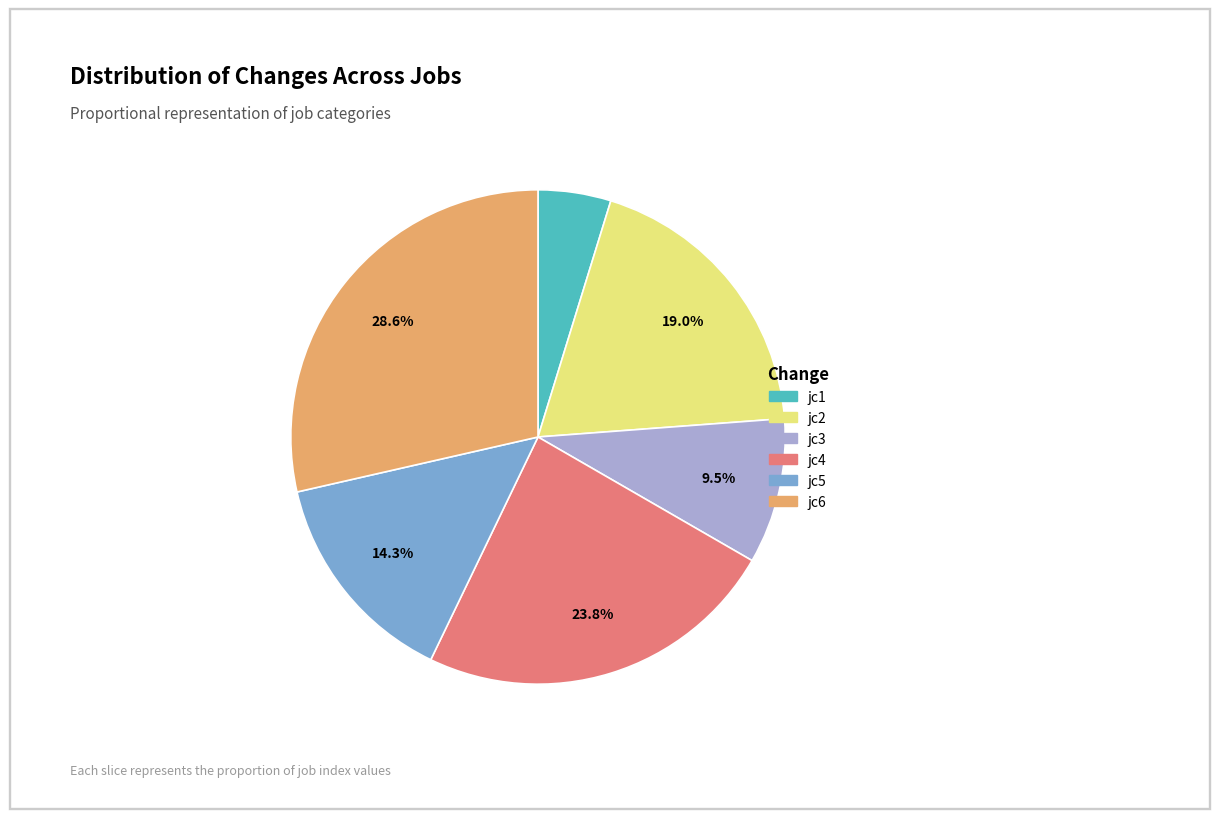

What is the largest slice in the pie chart?

jc6